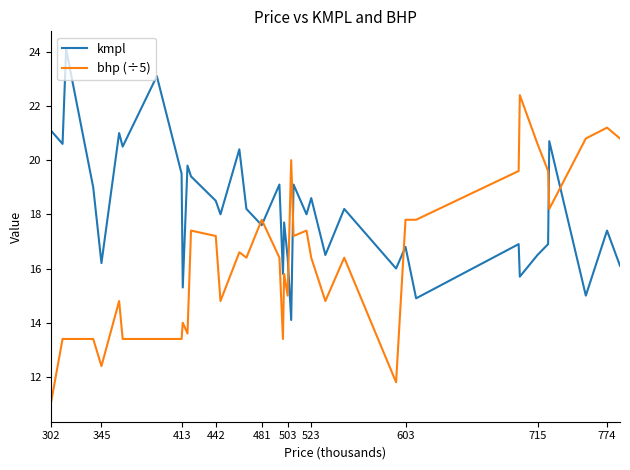

Which series has the widest spread of values?

bhp (÷5)